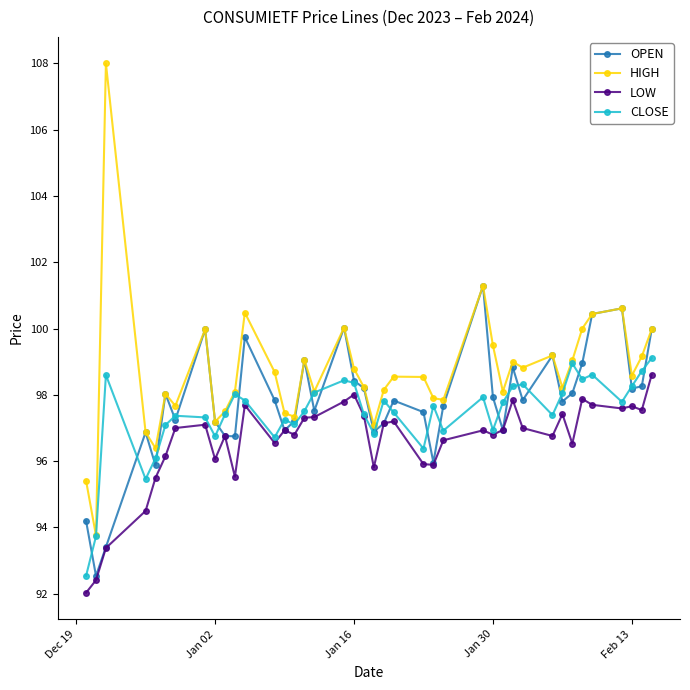

What is the greatest value displayed?

108.0